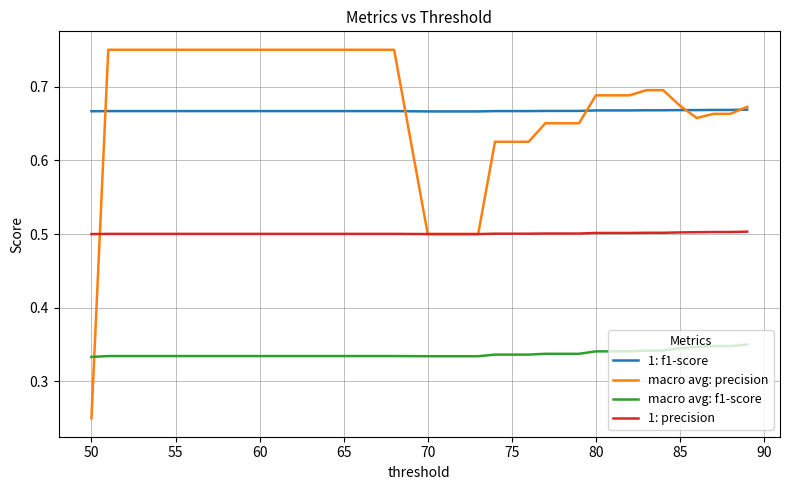

Which series has the widest spread of values?

macro avg: precision